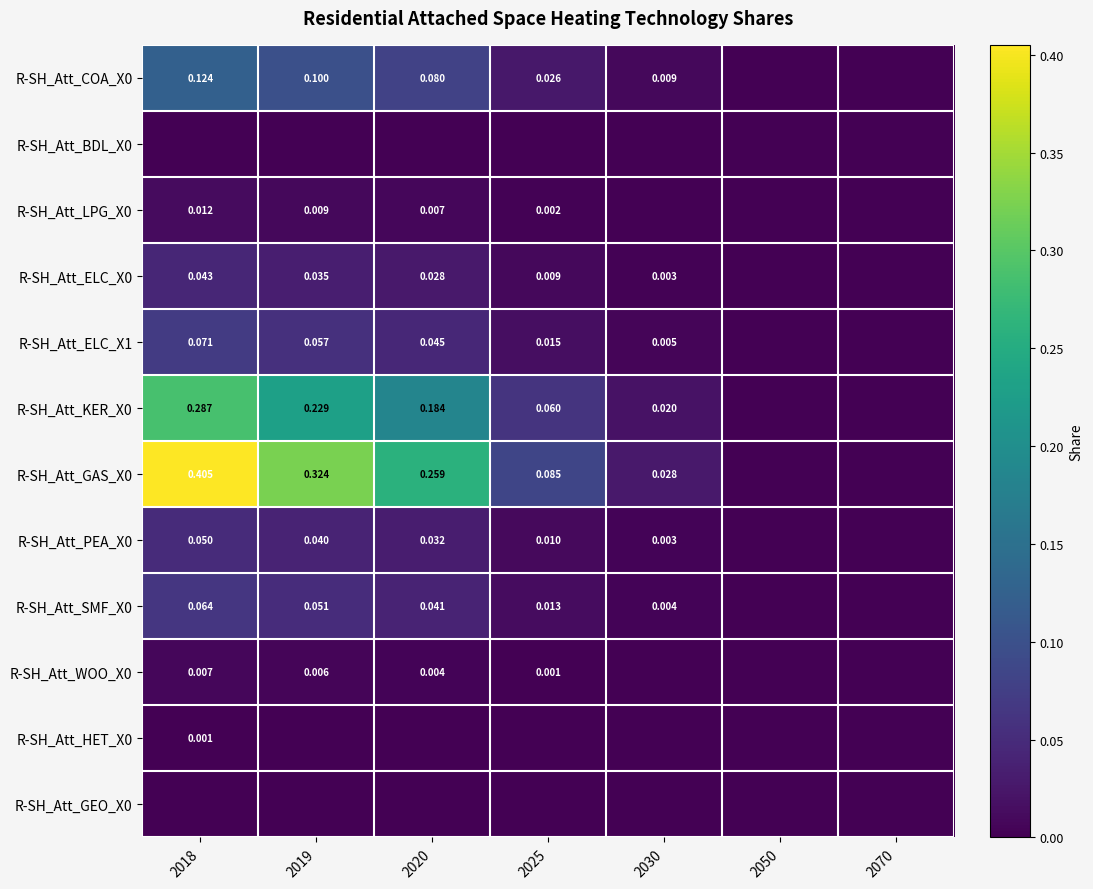

List the series in order of their peak value, highest first.

R-SH_Att_GAS_X0, R-SH_Att_KER_X0, R-SH_Att_COA_X0, R-SH_Att_ELC_X1, R-SH_Att_SMF_X0, R-SH_Att_PEA_X0, R-SH_Att_ELC_X0, R-SH_Att_LPG_X0, R-SH_Att_WOO_X0, R-SH_Att_HET_X0, R-SH_Att_BDL_X0, R-SH_Att_GEO_X0